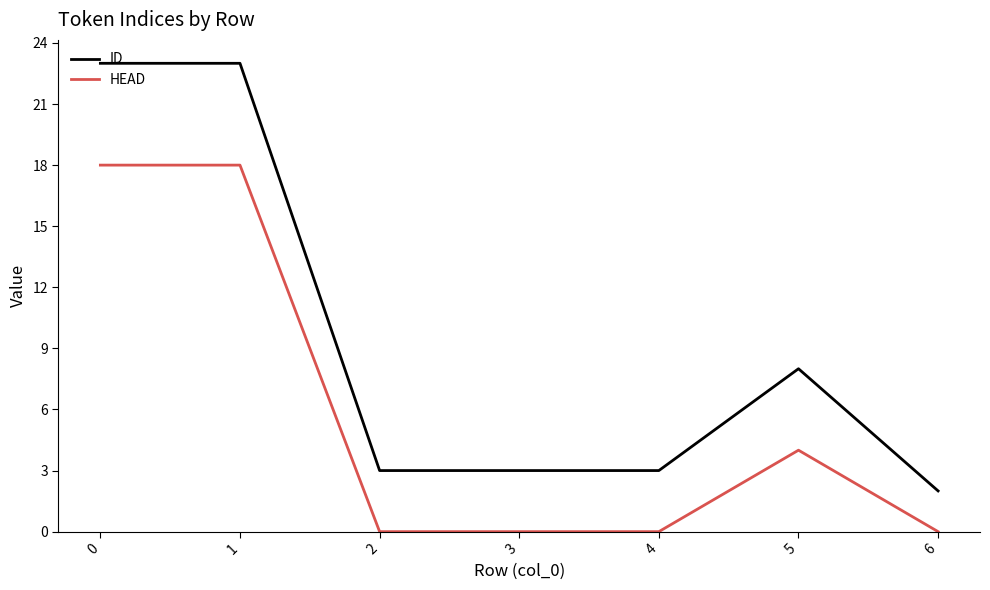

What value does the ID series have at 5, to the nearest 10?

10